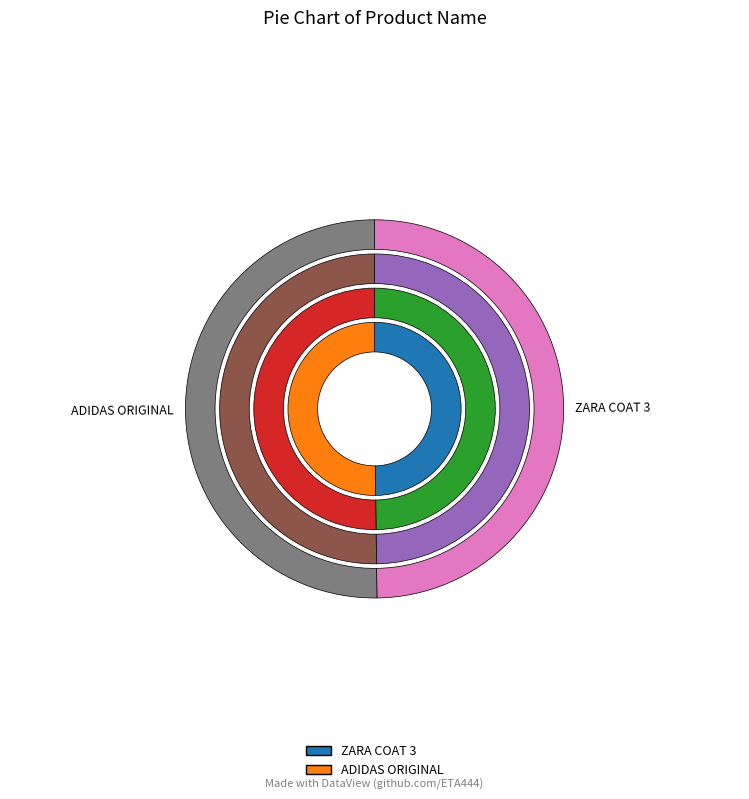

Count the number of slices in the pie.

2